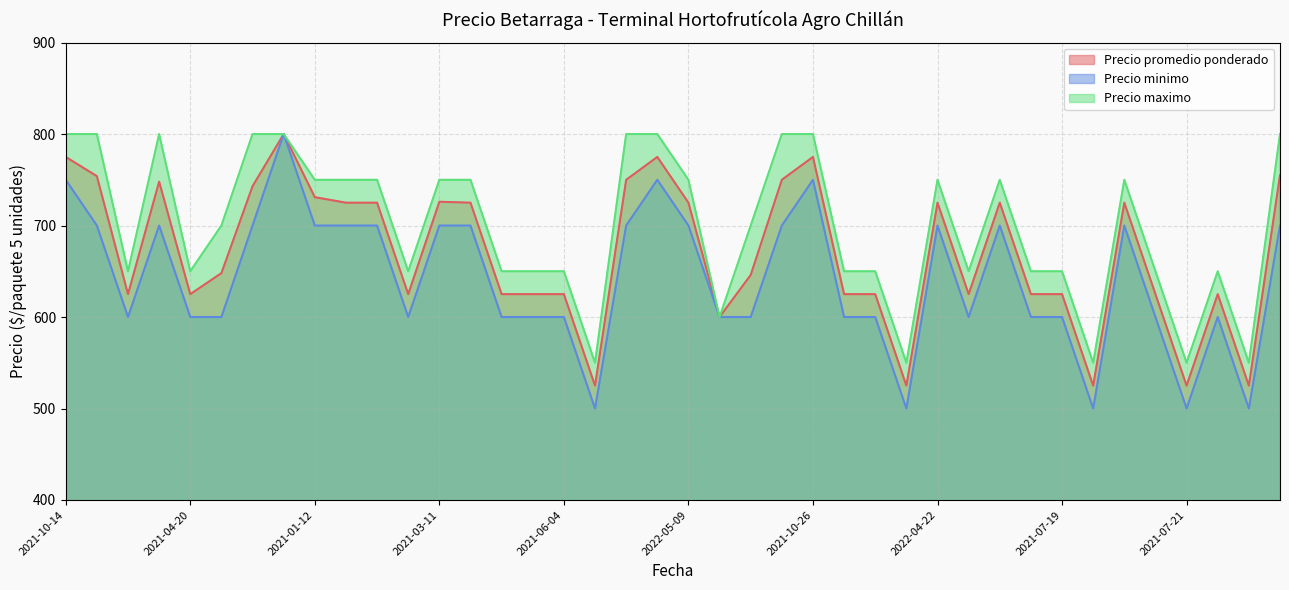

Does the chart display data point markers on the line(s)?

No